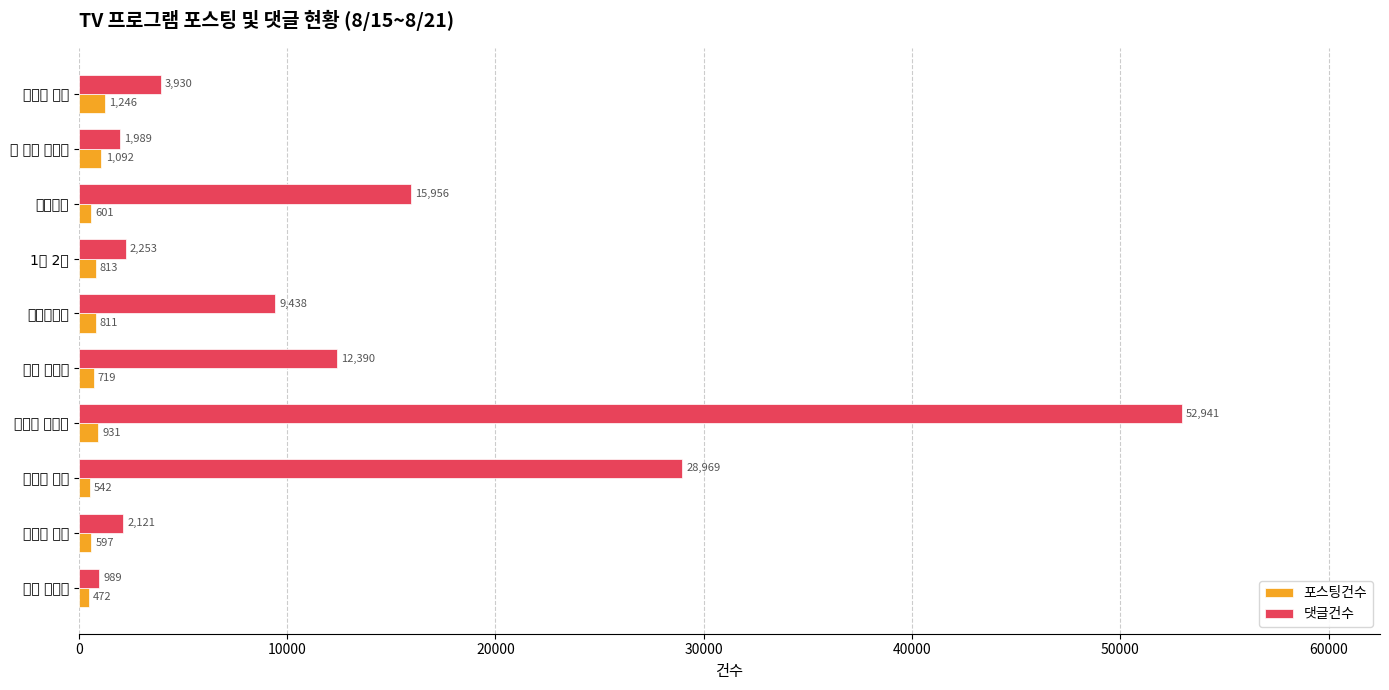

Which category has the lowest value in the 댓글건수 series?

무사 백동수